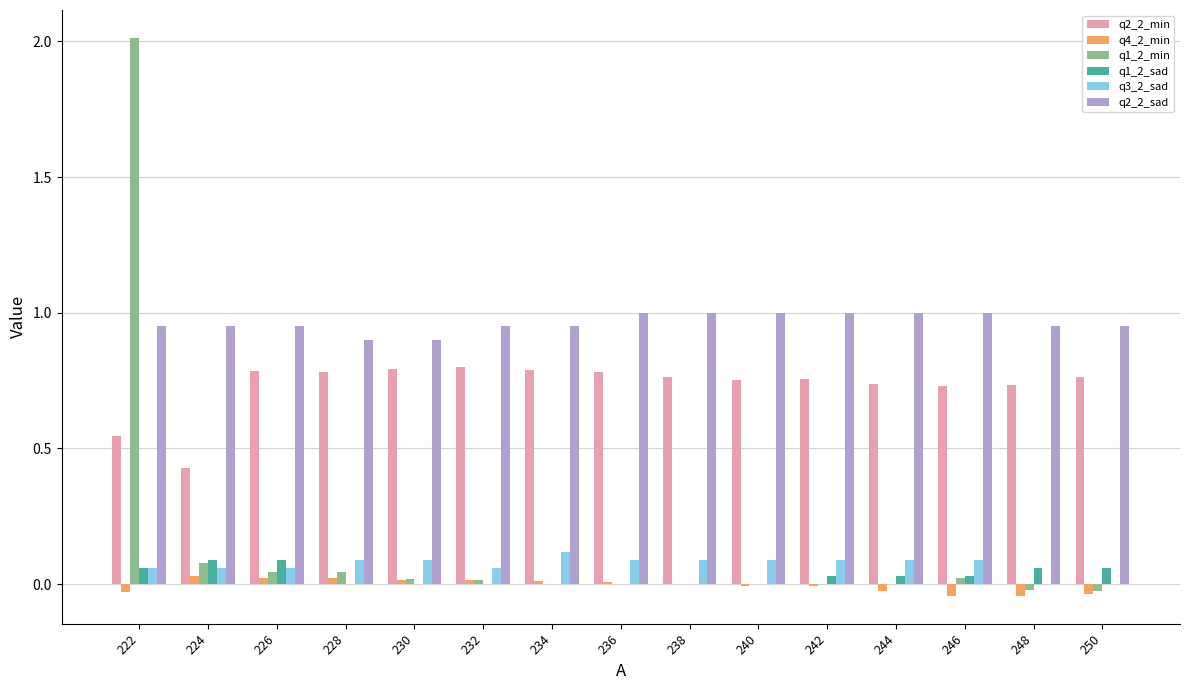

What is the total value across all series at 236?

1.9